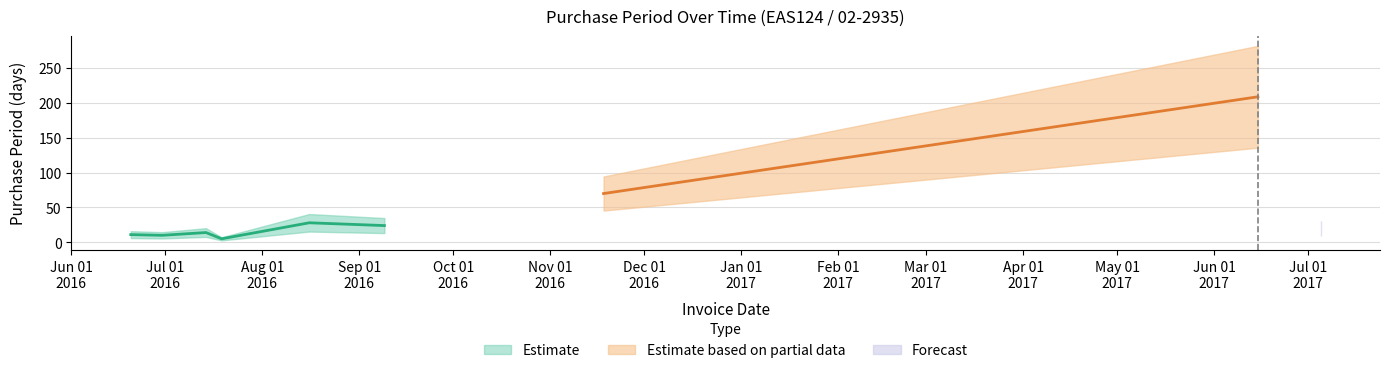

How many data points does each series have?

9